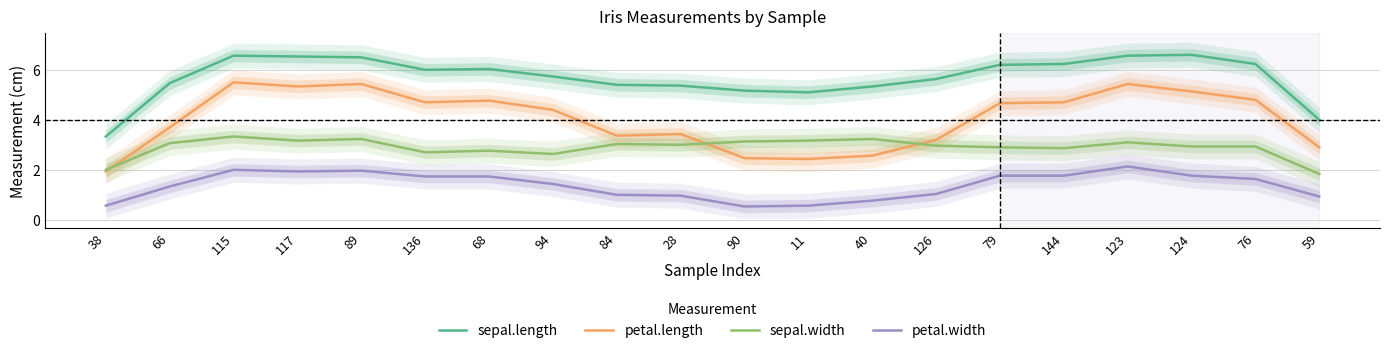

What is the sum of all petal.length values?

80.9